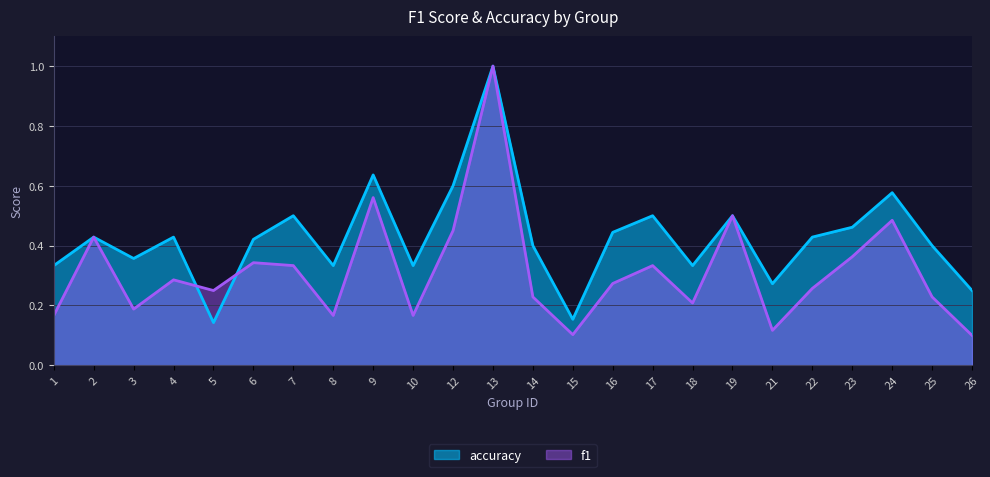

Count the number of categories in the chart.

24